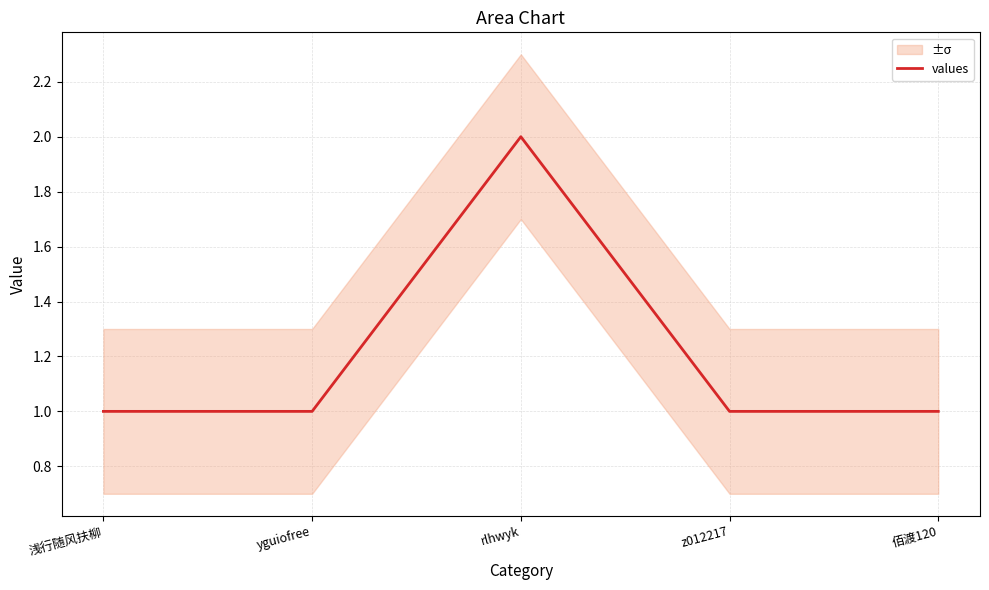

What is the average value?

1